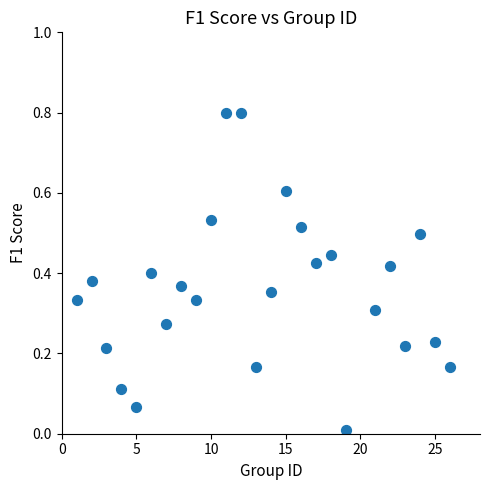

What is the range of X values (max minus min)?

25.0